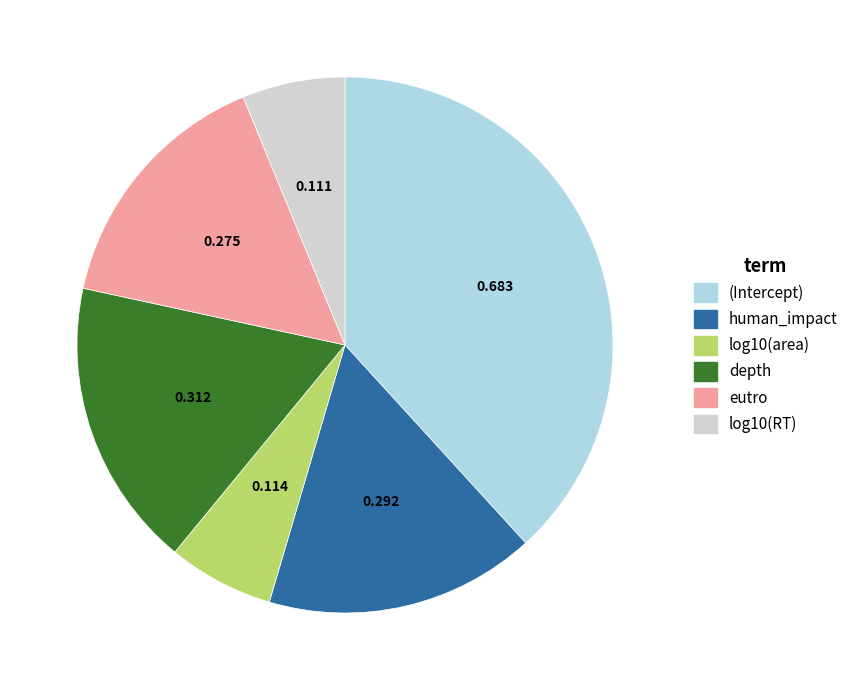

What is the largest slice in the pie chart?

(Intercept)